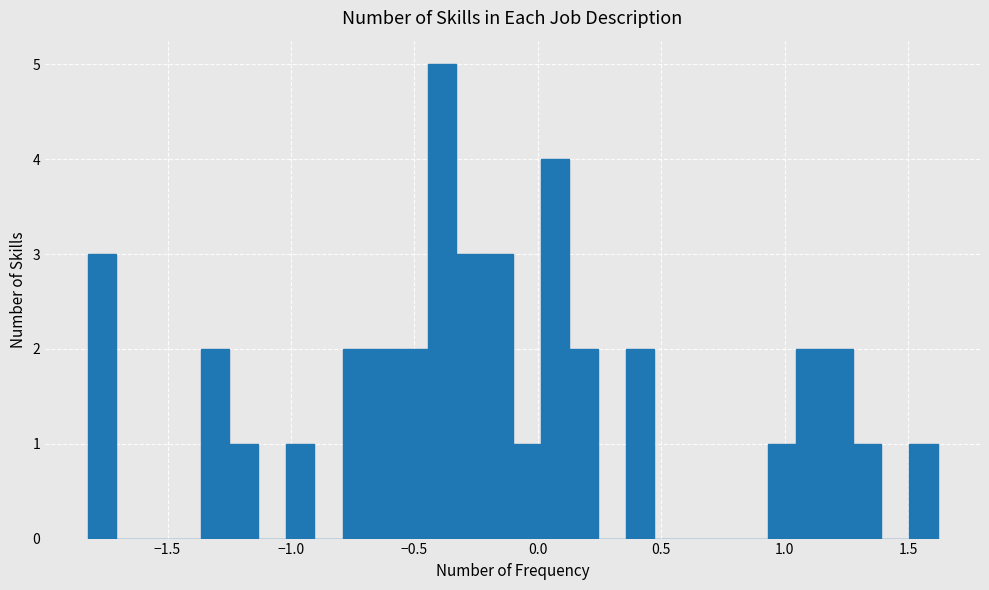

Around what value on the x-axis is the tallest bar? Give the approximate position of its centre, as read against the axis.

-0.40